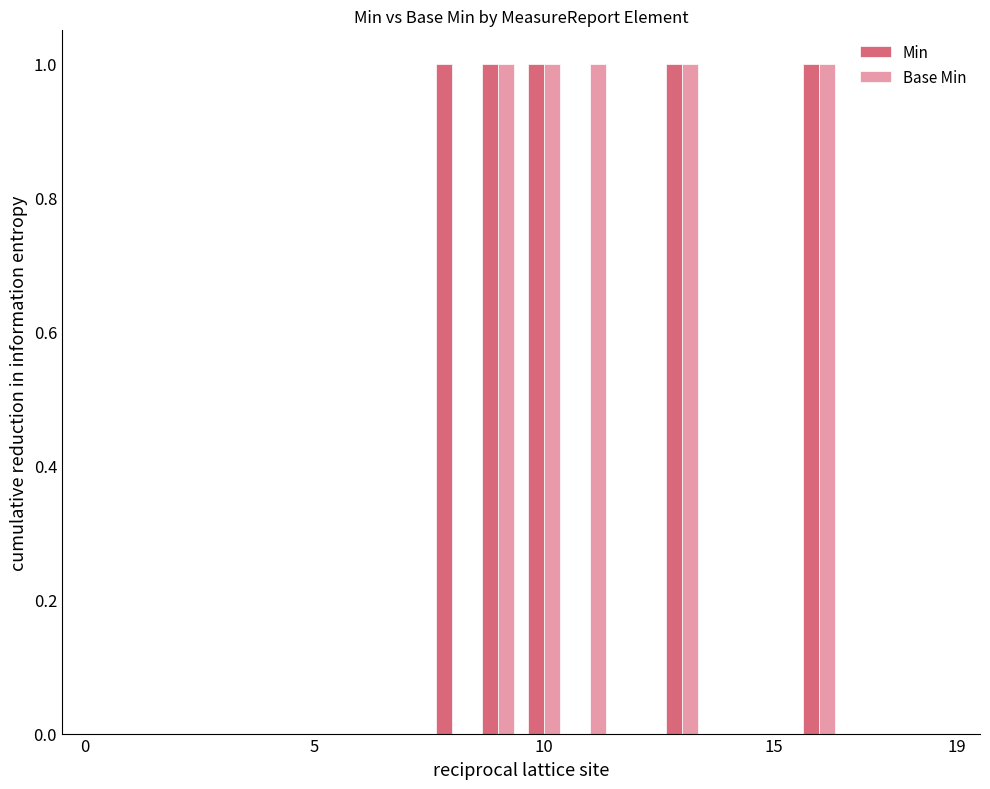

What is the sum of all Base Min values?

5